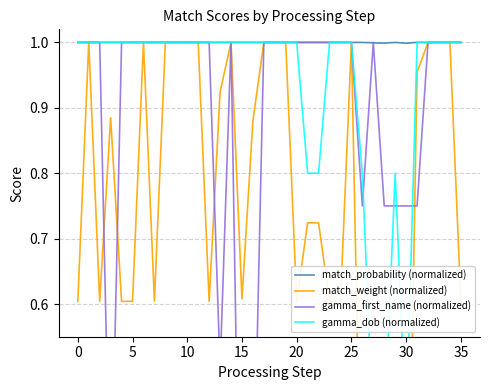

Reading left to right, extract all data points from this chart.

match_probability (normalized): 1.0	1.0	1.0	1.0	1.0	1.0	1.0	1.0	1.0	1.0	1.0	1.0	1.0	1.0	1.0	1.0	1.0	1.0	1.0	1.0	1.0	1.0	1.0	1.0	1.0	1.0	1.0	1.0	1.0	1.0	1.0	1.0	1.0	1.0	1.0	1.0
match_weight (normalized): 0.6	1.0	0.6	0.9	0.6	0.6	1.0	0.6	1.0	1.0	1.0	1.0	0.6	0.9	1.0	0.6	0.9	1.0	1.0	1.0	0.6	0.7	0.7	0.6	0.6	1.0	0.2	0.0	0.0	0.2	0.0	1.0	1.0	1.0	1.0	0.6
gamma_first_name (normalized): 1.0	1.0	1.0	0.2	1.0	1.0	1.0	1.0	1.0	1.0	1.0	1.0	1.0	0.5	1.0	0.0	0.2	1.0	1.0	1.0	1.0	1.0	1.0	1.0	1.0	1.0	0.8	1.0	0.8	0.8	0.8	0.8	1.0	1.0	1.0	1.0
gamma_dob (normalized): 1.0	1.0	1.0	1.0	1.0	1.0	1.0	1.0	1.0	1.0	1.0	1.0	1.0	1.0	1.0	1.0	1.0	1.0	1.0	1.0	1.0	0.8	0.8	1.0	1.0	1.0	0.8	0.4	0.4	0.8	0.4	1.0	1.0	1.0	1.0	1.0